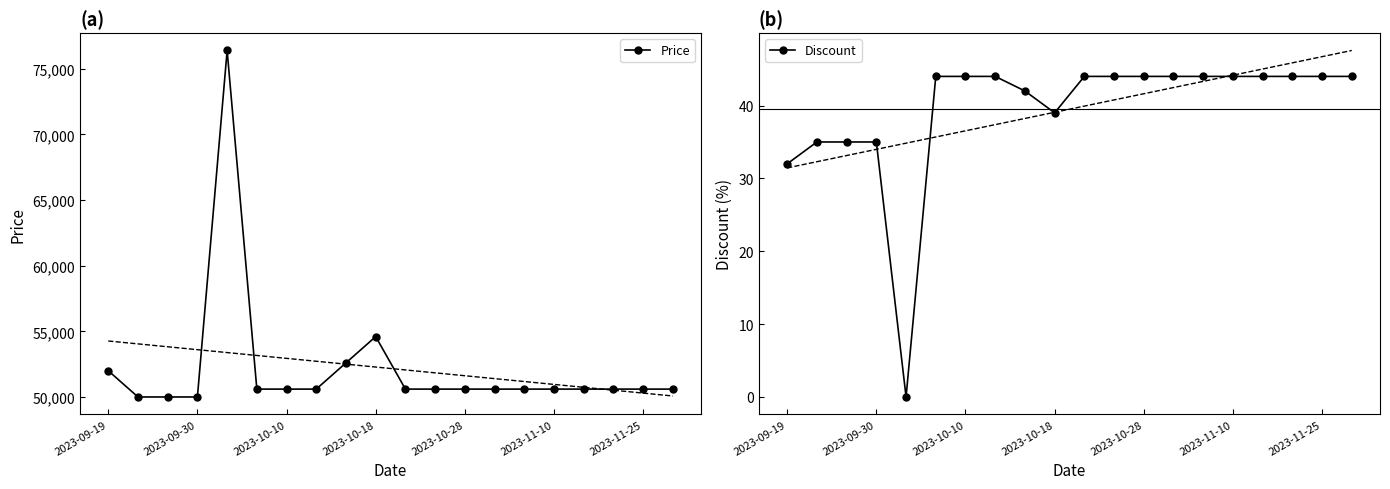

How many interior local valleys does the Discount series have?

2